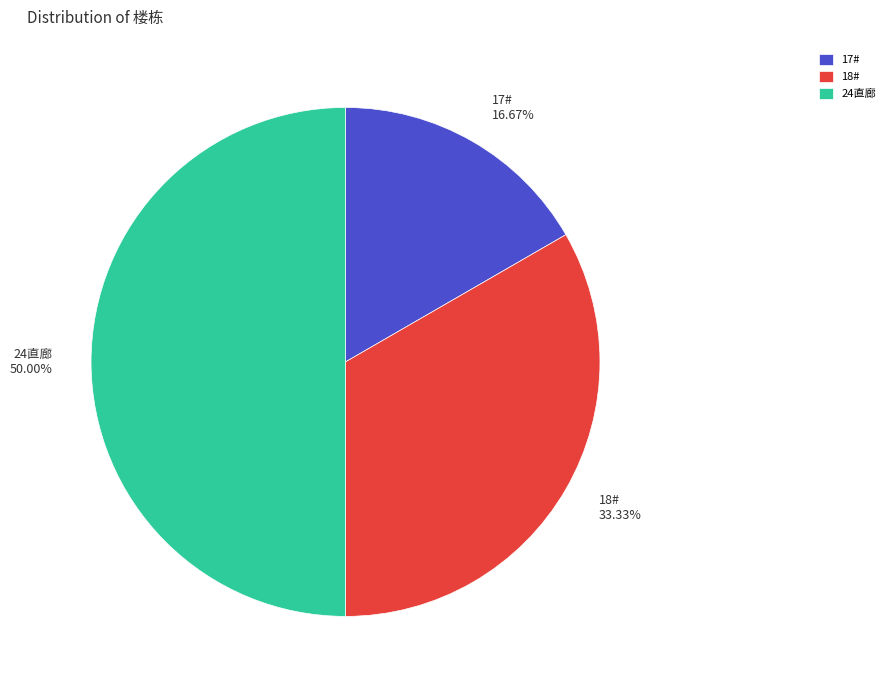

How many slices are in this pie chart?

3